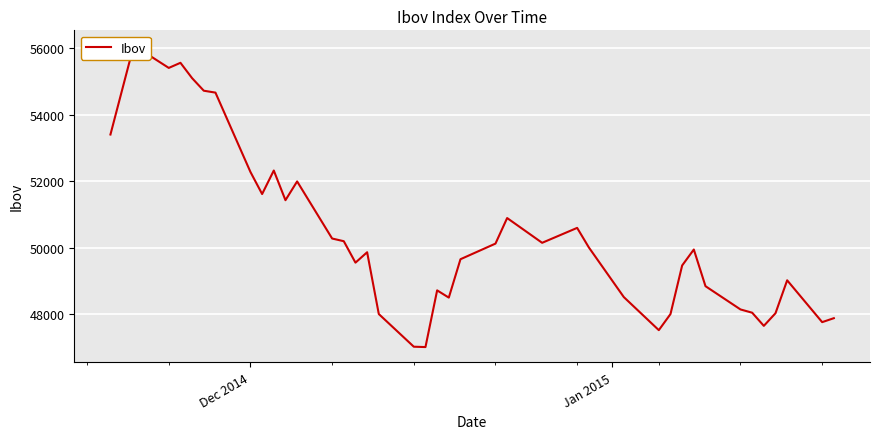

Is this an area chart (filled region under the line)?

No